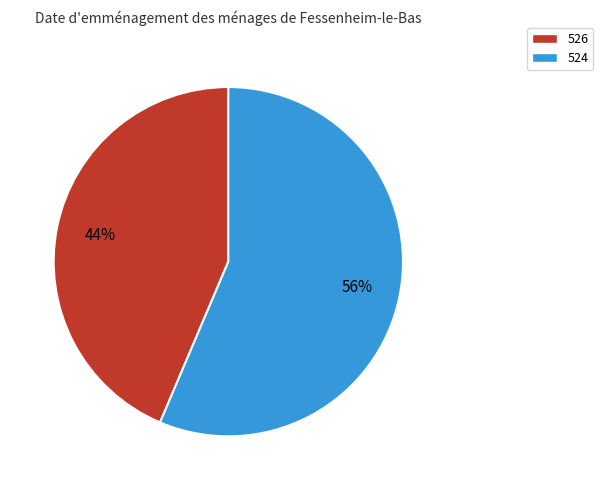

What percentage is the 526 slice, to the nearest percent?

44%